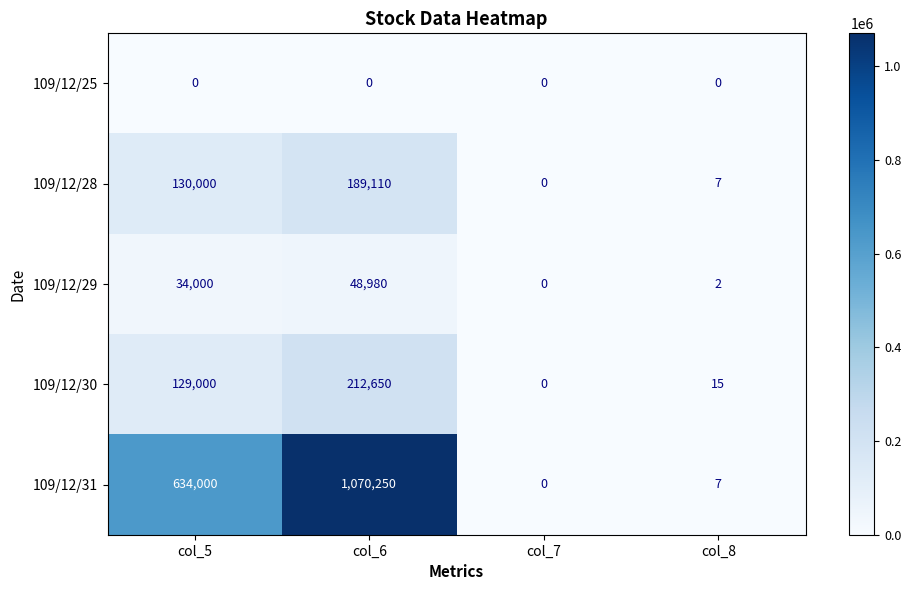

True or false: 109/12/31 has a value of 0 at col_7.

True